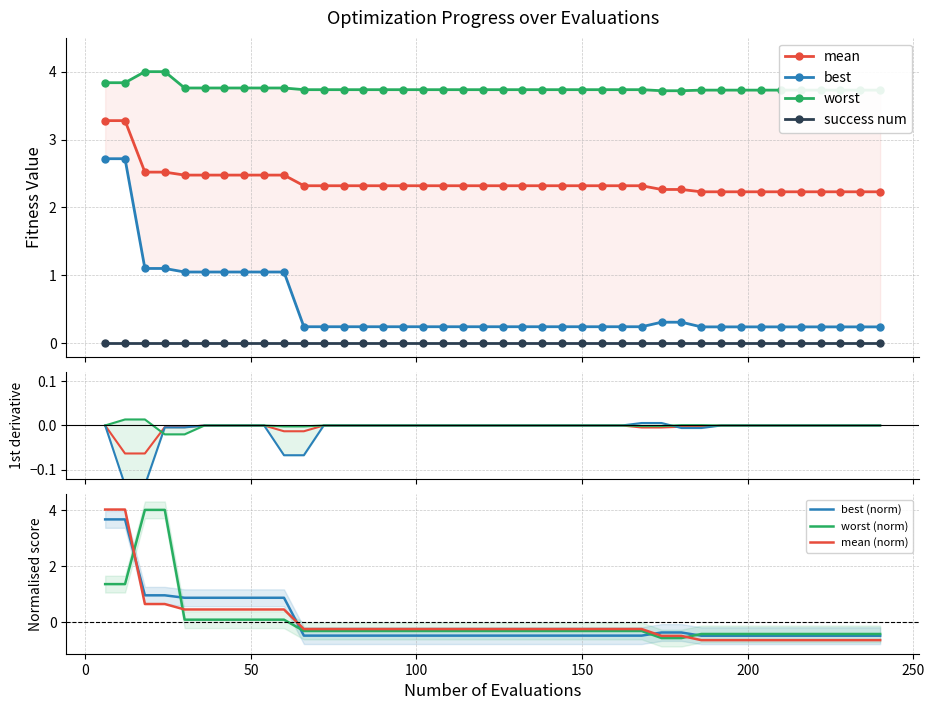

True or false: best (norm) and mean (norm) intersect in this chart.

True